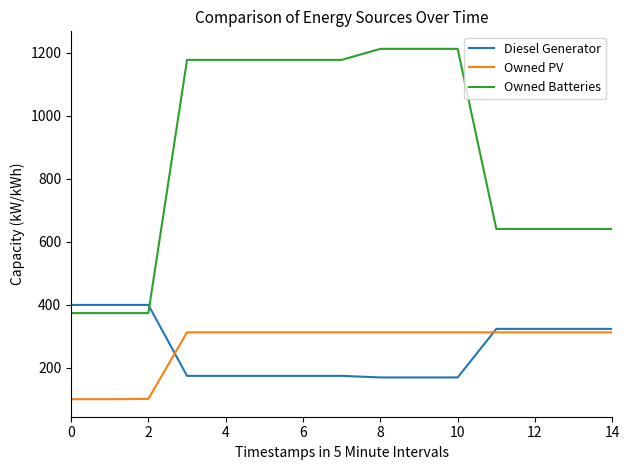

True or false: Owned PV and Owned Batteries cross at least once.

False